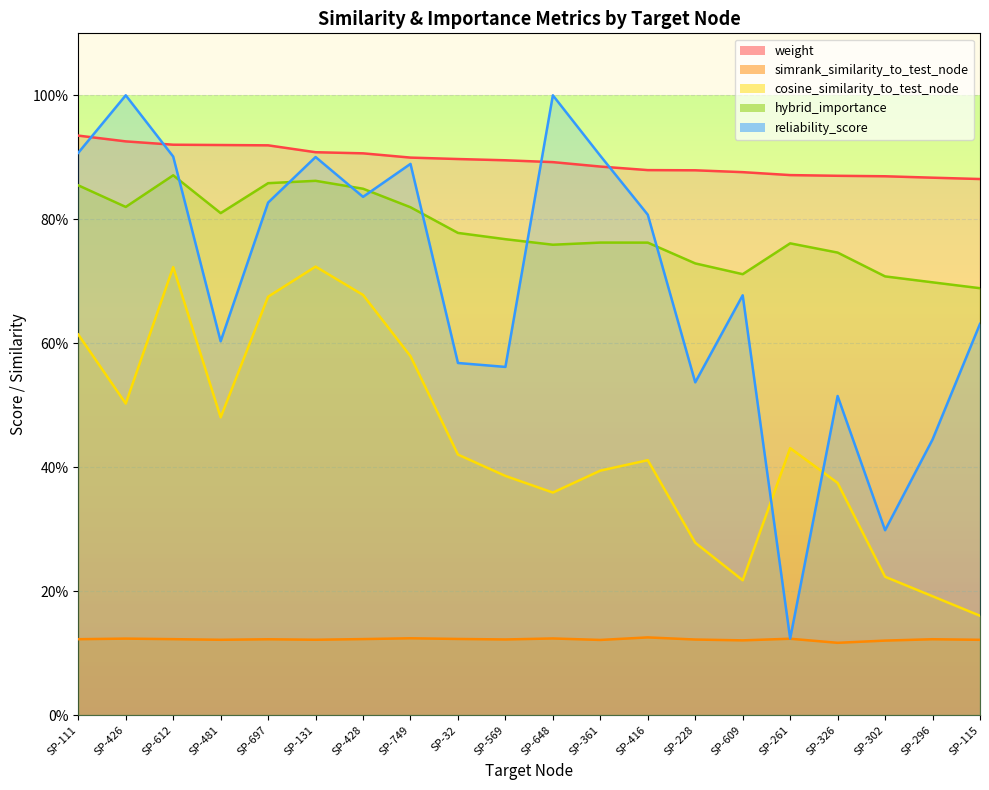

Reading right to left, what are all the values shown in this chart?

weight: SP-115=0.9	SP-296=0.9	SP-302=0.9	SP-326=0.9	SP-261=0.9	SP-609=0.9	SP-228=0.9	SP-416=0.9	SP-361=0.9	SP-648=0.9	SP-569=0.9	SP-32=0.9	SP-749=0.9	SP-428=0.9	SP-131=0.9	SP-697=0.9	SP-481=0.9	SP-612=0.9	SP-426=0.9	SP-111=0.9
simrank_similarity_to_test_node: SP-115=0.1	SP-296=0.1	SP-302=0.1	SP-326=0.1	SP-261=0.1	SP-609=0.1	SP-228=0.1	SP-416=0.1	SP-361=0.1	SP-648=0.1	SP-569=0.1	SP-32=0.1	SP-749=0.1	SP-428=0.1	SP-131=0.1	SP-697=0.1	SP-481=0.1	SP-612=0.1	SP-426=0.1	SP-111=0.1
cosine_similarity_to_test_node: SP-115=0.2	SP-296=0.2	SP-302=0.2	SP-326=0.4	SP-261=0.4	SP-609=0.2	SP-228=0.3	SP-416=0.4	SP-361=0.4	SP-648=0.4	SP-569=0.4	SP-32=0.4	SP-749=0.6	SP-428=0.7	SP-131=0.7	SP-697=0.7	SP-481=0.5	SP-612=0.7	SP-426=0.5	SP-111=0.6
hybrid_importance: SP-115=0.7	SP-296=0.7	SP-302=0.7	SP-326=0.7	SP-261=0.8	SP-609=0.7	SP-228=0.7	SP-416=0.8	SP-361=0.8	SP-648=0.8	SP-569=0.8	SP-32=0.8	SP-749=0.8	SP-428=0.8	SP-131=0.9	SP-697=0.9	SP-481=0.8	SP-612=0.9	SP-426=0.8	SP-111=0.9
reliability_score: SP-115=0.6	SP-296=0.4	SP-302=0.3	SP-326=0.5	SP-261=0.1	SP-609=0.7	SP-228=0.5	SP-416=0.8	SP-361=0.9	SP-648=1.0	SP-569=0.6	SP-32=0.6	SP-749=0.9	SP-428=0.8	SP-131=0.9	SP-697=0.8	SP-481=0.6	SP-612=0.9	SP-426=1.0	SP-111=0.9